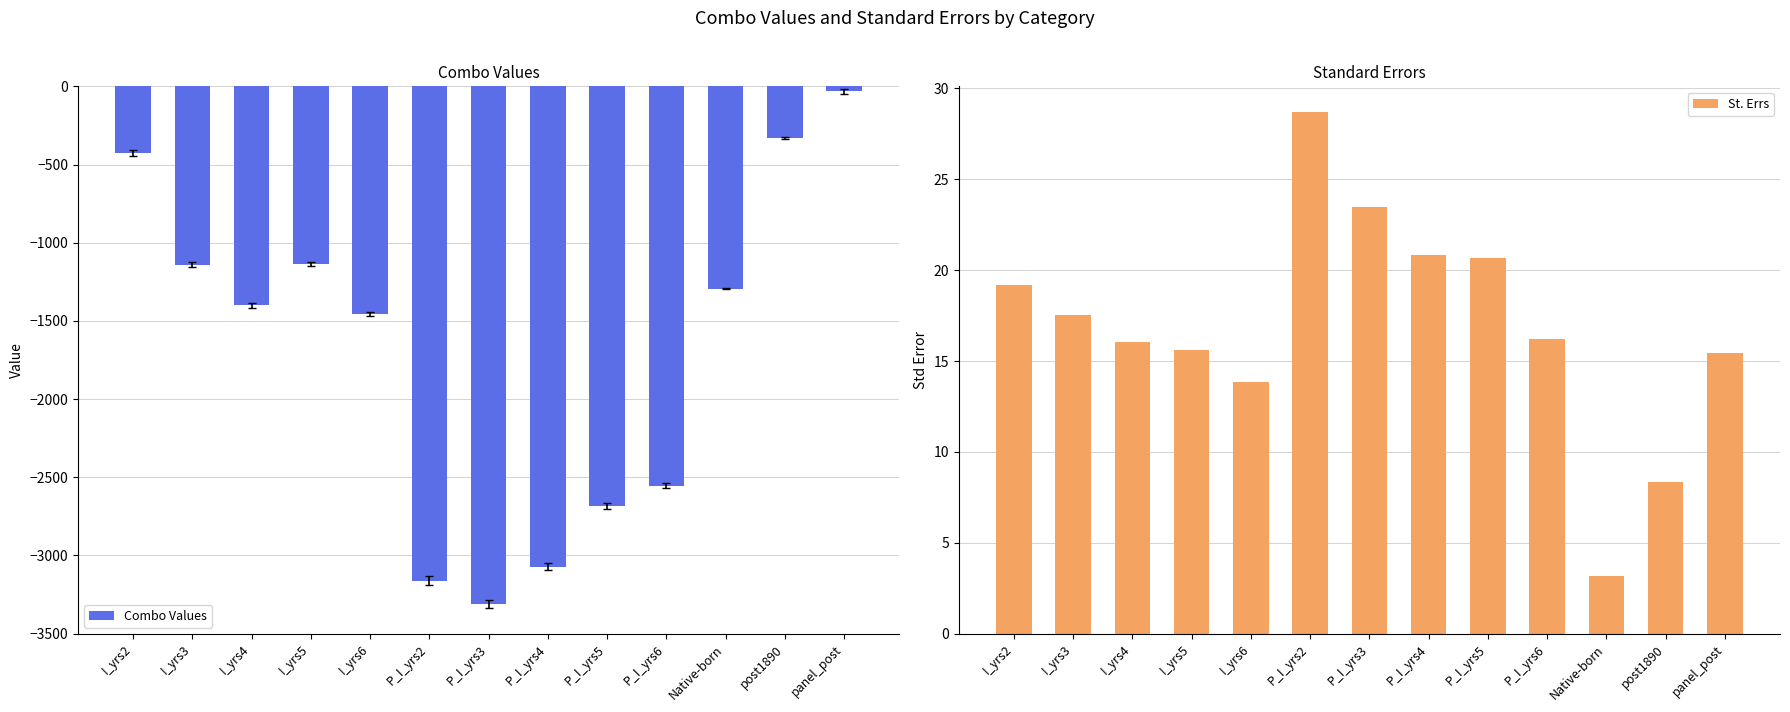

Count the number of data series in this chart.

2